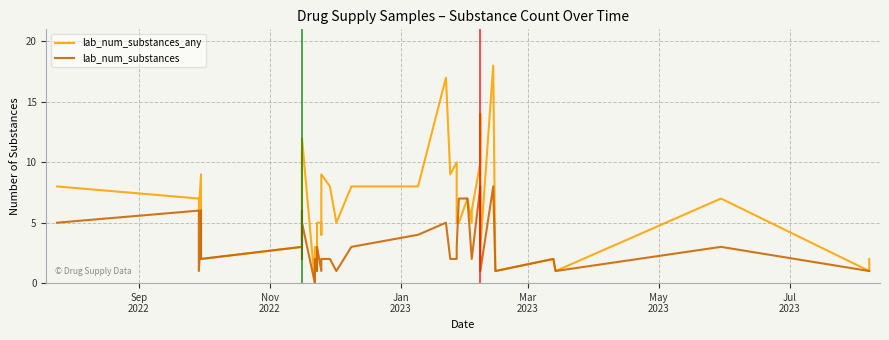

How many intersections are there between lab_num_substances_any and lab_num_substances?

1